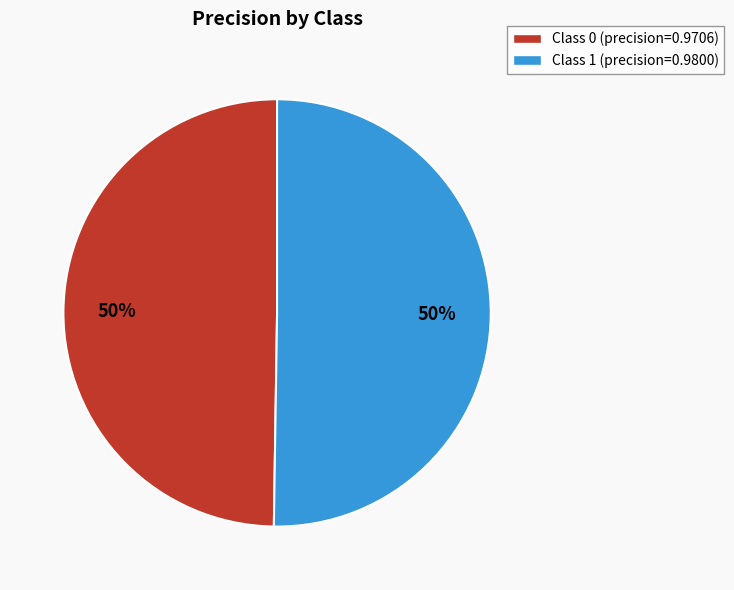

To the nearest percent, what is the average slice percentage?

50%